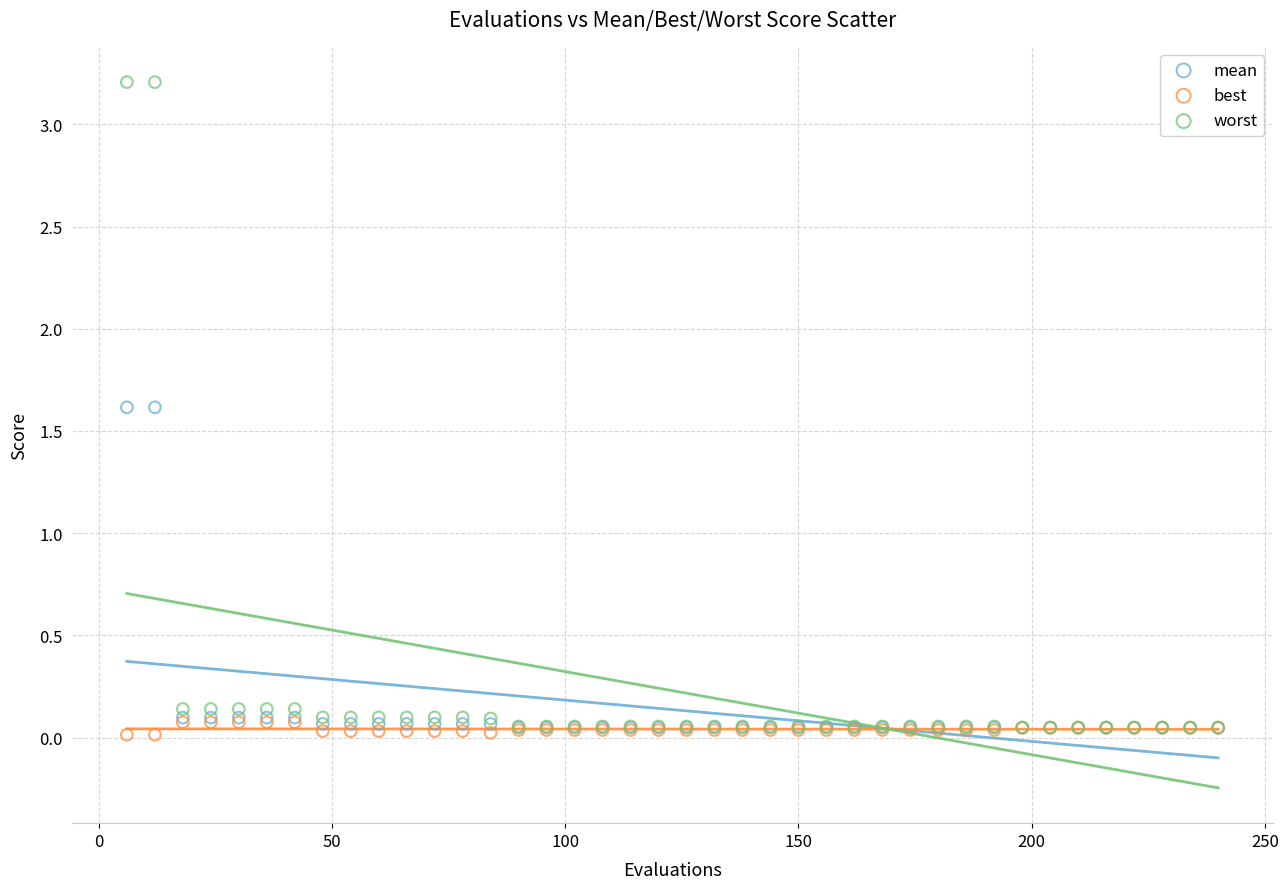

Which series contains the highest Y value?

worst